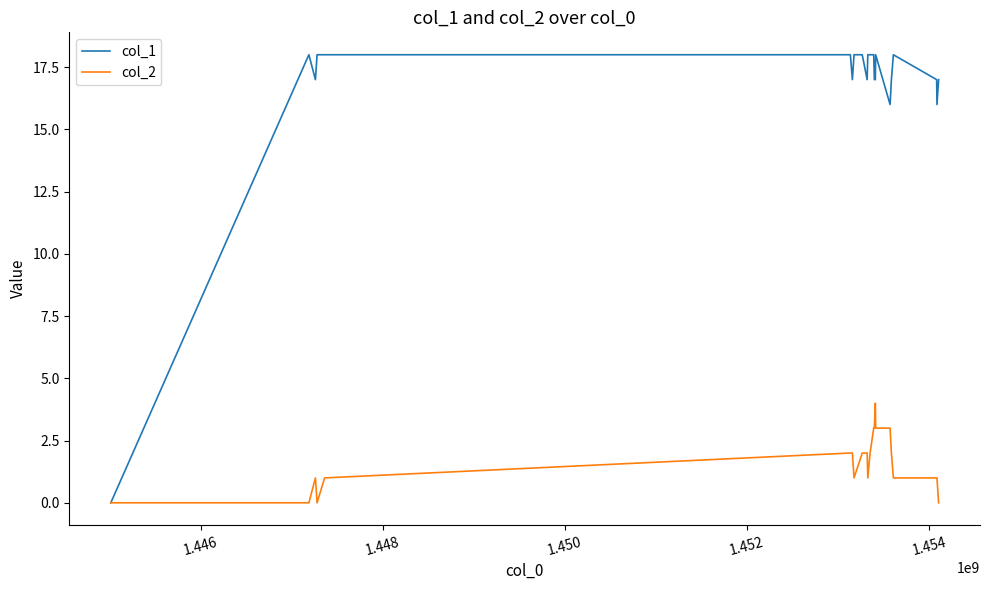

Which series has the widest spread of values?

col_1